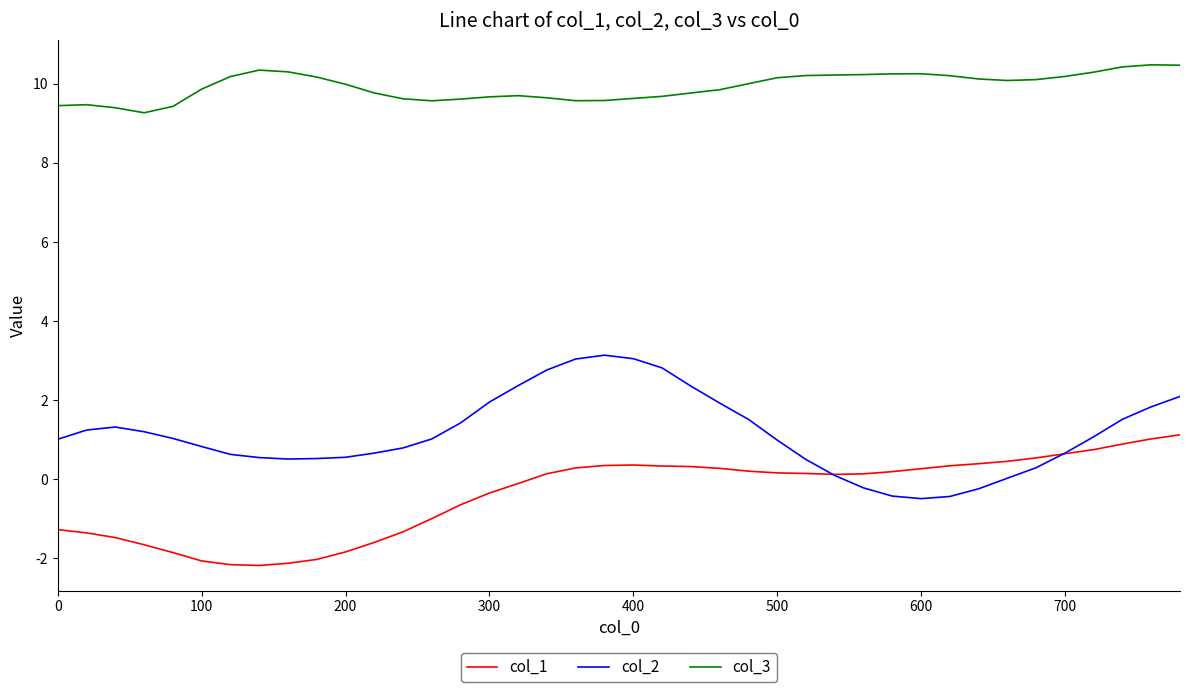

True or false: col_3 and col_1 cross at least once.

False